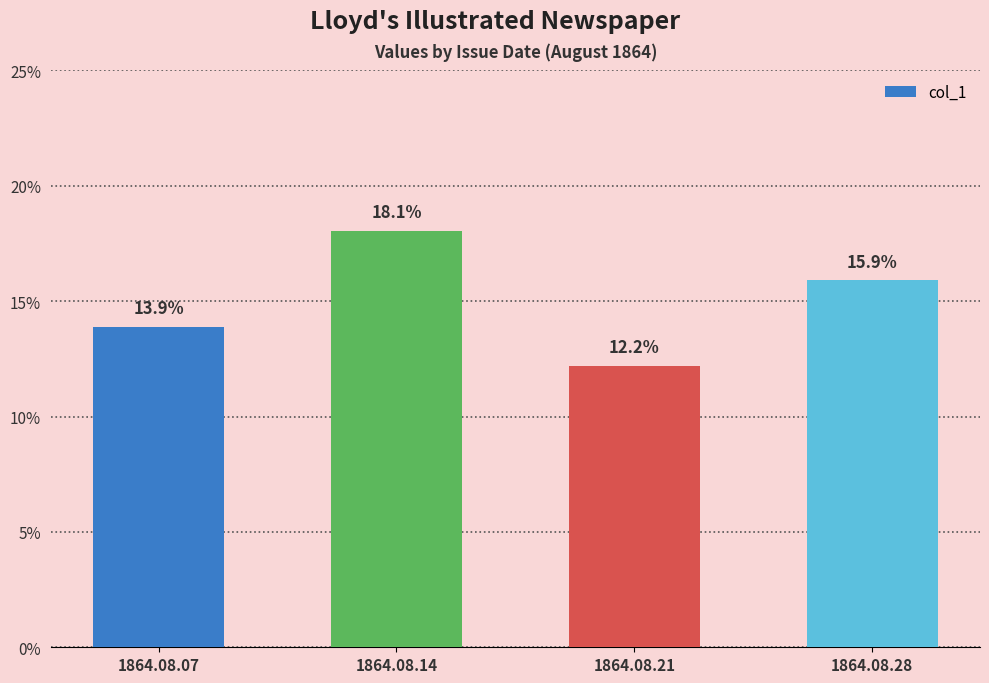

What is the value of the 1st bar from the left?

0.1